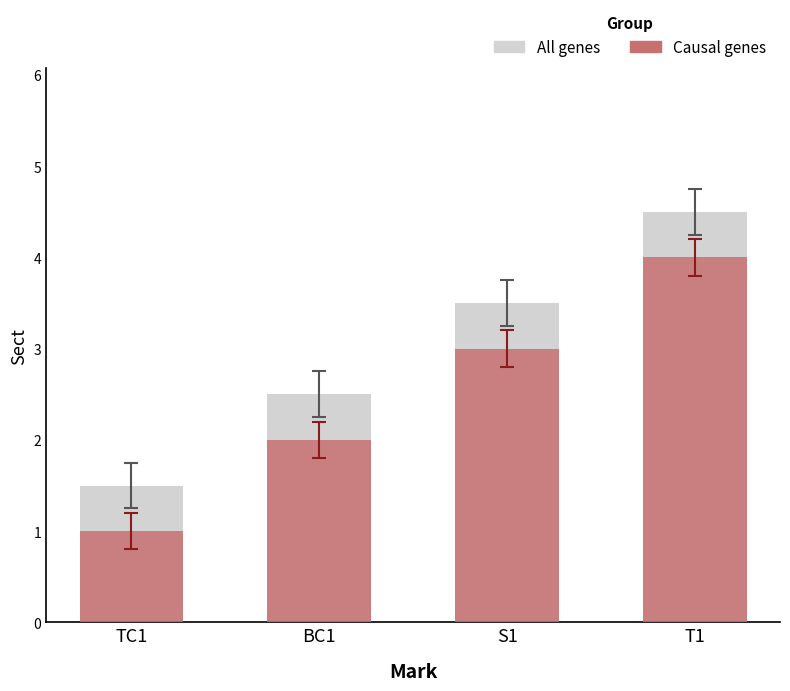

How many values in the All genes series exceed 3?

2